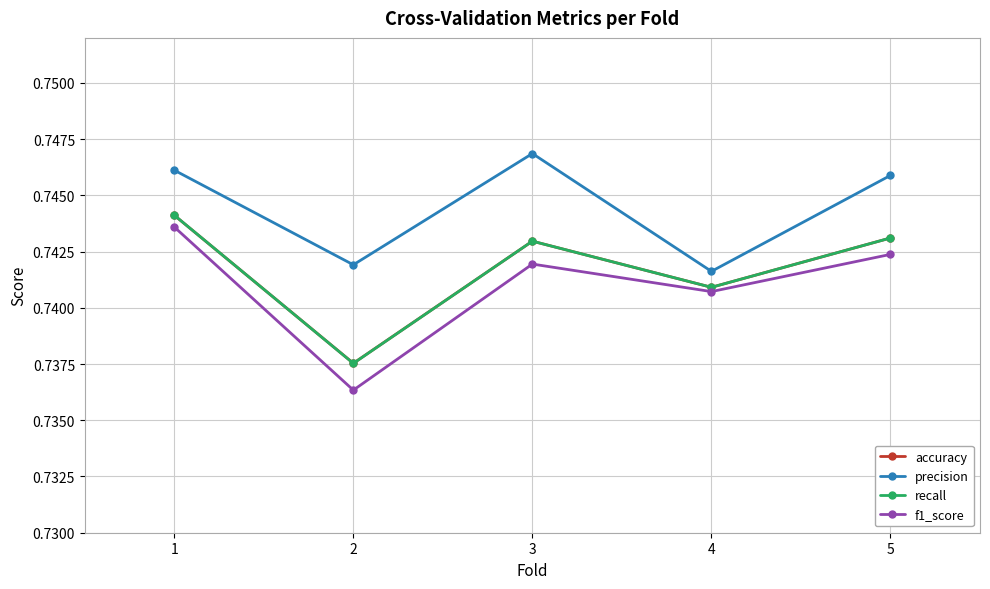

In accuracy, how many points are lower than both neighbors (excluding endpoints)?

2